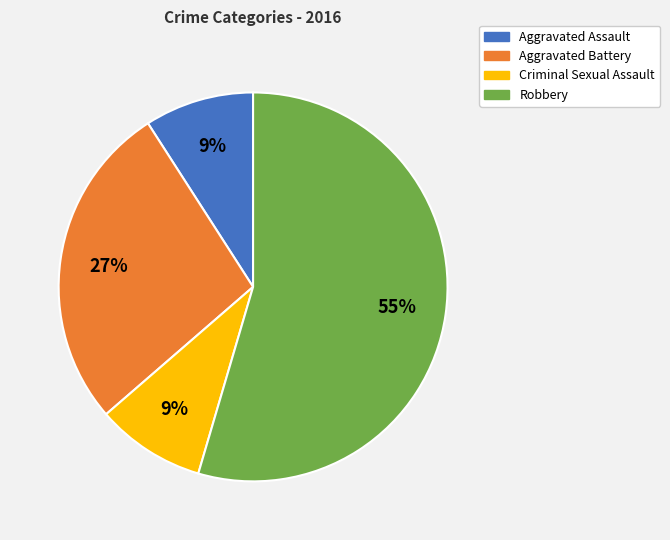

To the nearest percent, what portion does Criminal Sexual Assault represent?

9%